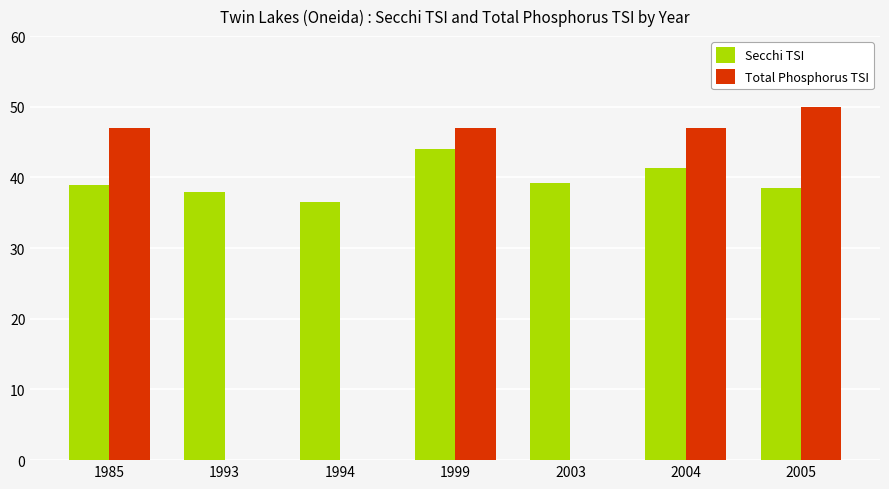

At which category is the sum across all series the highest?

1999